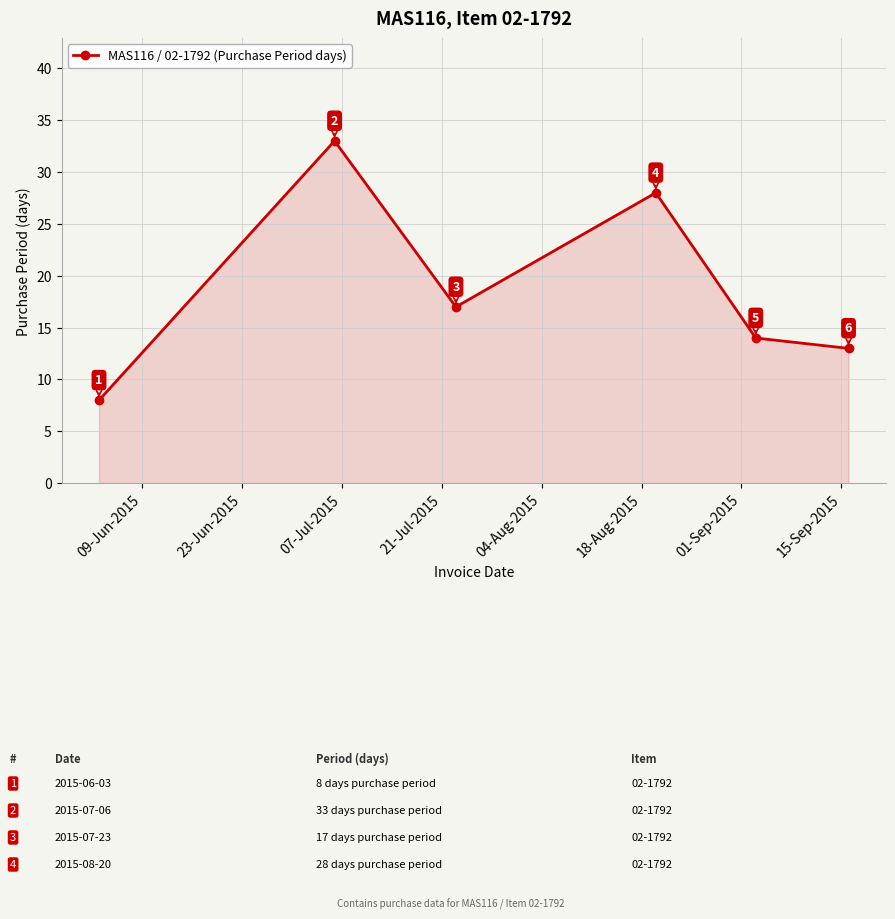

What is the value of the 2nd point from the left?

33